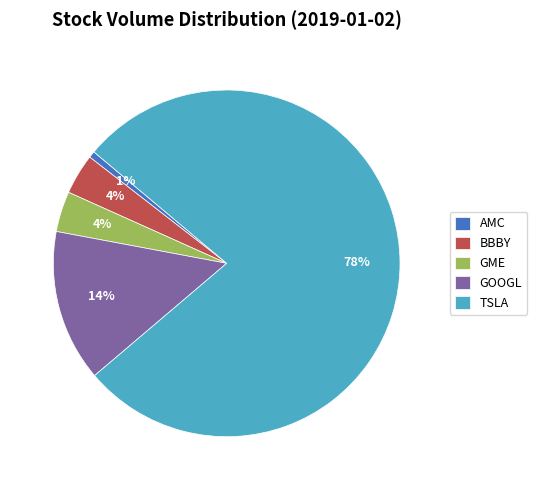

Is it true that AMC is 1% of the pie?

True